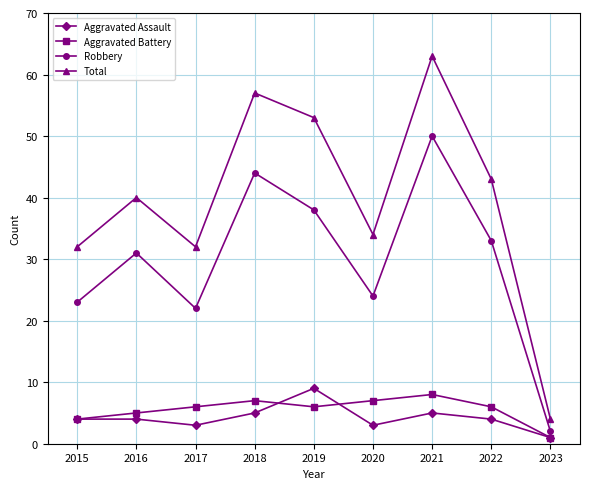

Reading left to right, extract all data points from this chart.

Aggravated Assault: 2015=4	2016=4	2017=3	2018=5	2019=9	2020=3	2021=5	2022=4	2023=1
Aggravated Battery: 2015=4	2016=5	2017=6	2018=7	2019=6	2020=7	2021=8	2022=6	2023=1
Robbery: 2015=23	2016=31	2017=22	2018=44	2019=38	2020=24	2021=50	2022=33	2023=2
Total: 2015=32	2016=40	2017=32	2018=57	2019=53	2020=34	2021=63	2022=43	2023=4